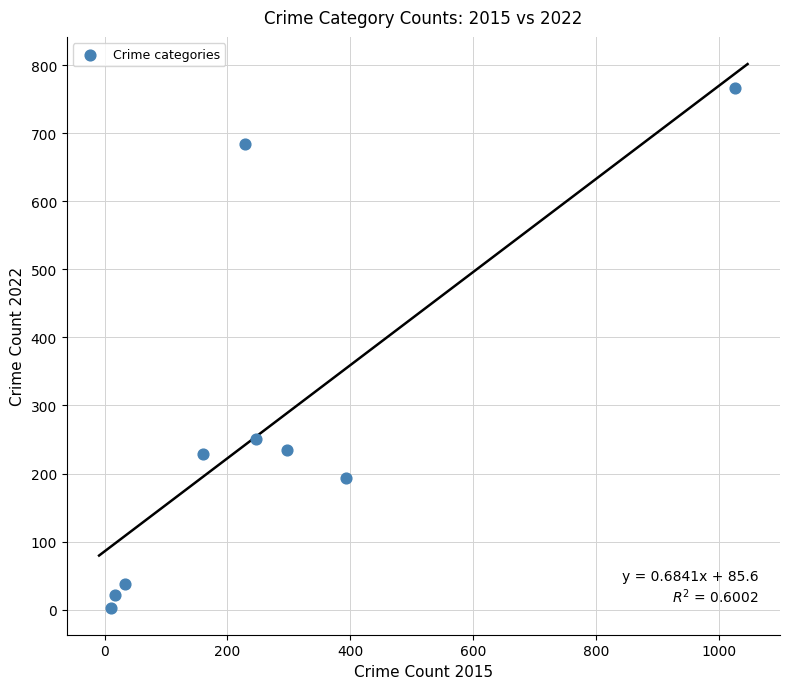

What Y value in the scatter plot is closest to 385?

251